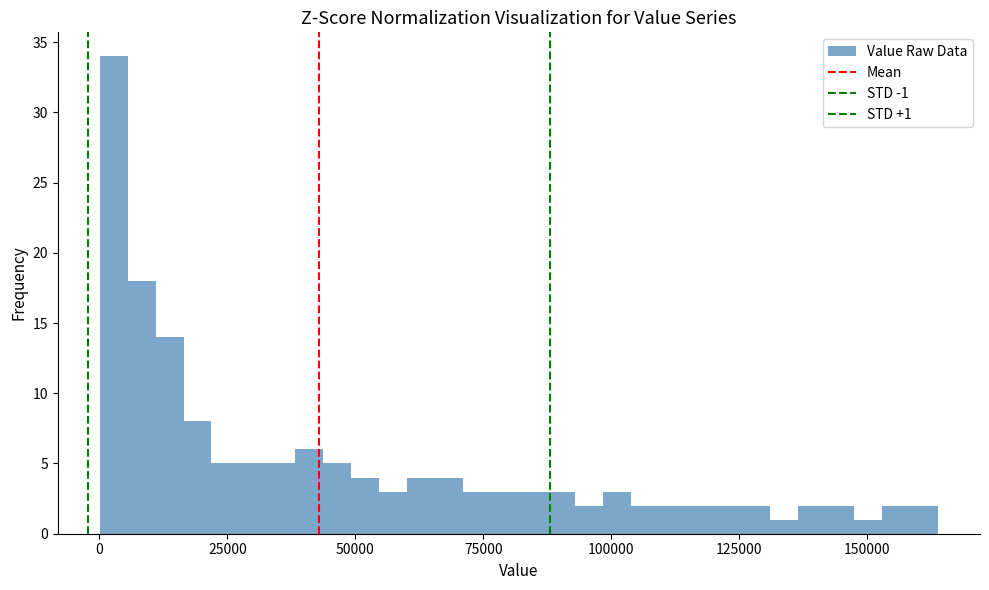

Read against the x-axis, roughly where is the centre of the tallest bar?

5000